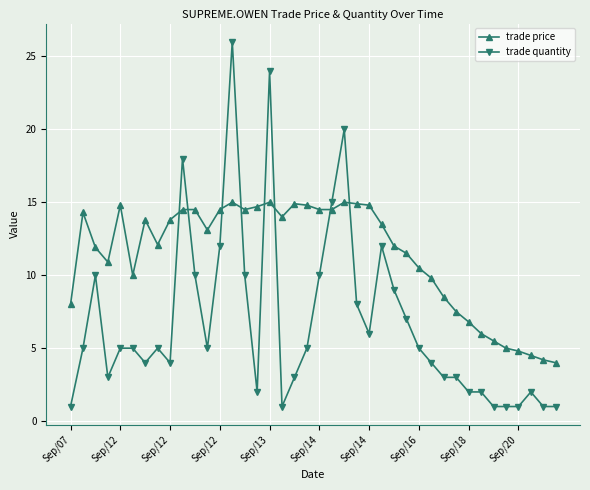

Which series has the largest range (max minus min)?

trade quantity